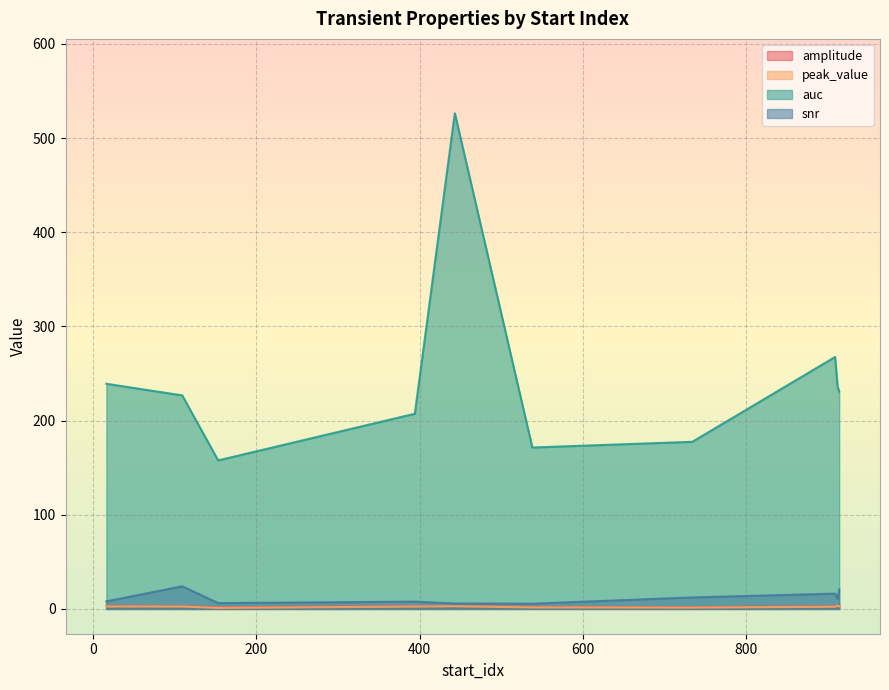

What is the sum of all peak_value values?

23.2